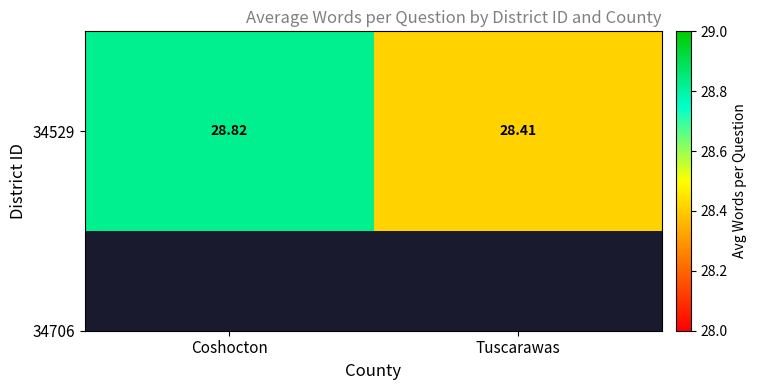

Between Coshocton and Tuscarawas, which is larger?

Coshocton